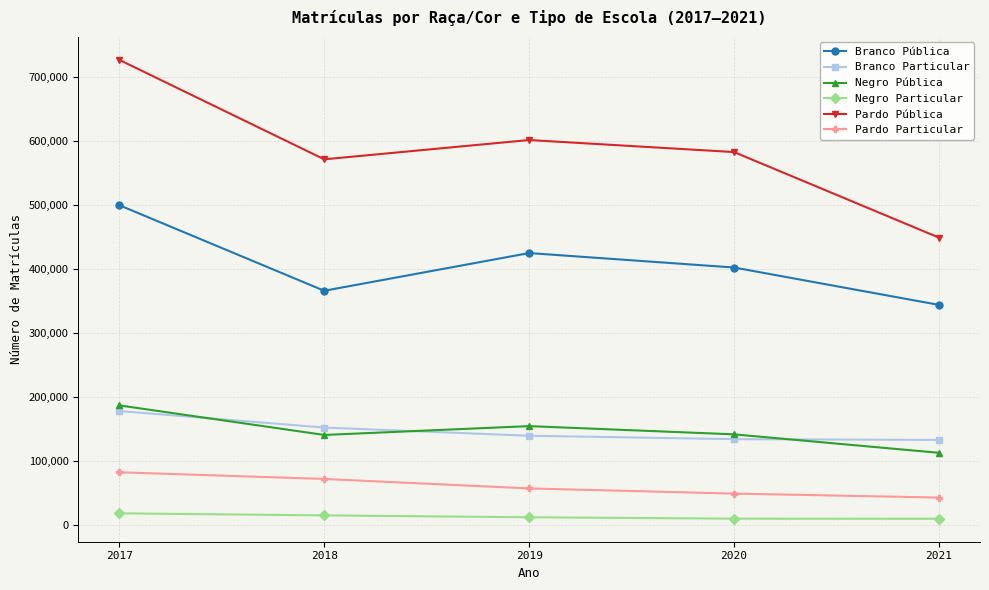

The Negro Pública series shows 269122 at 2017. True or false?

False